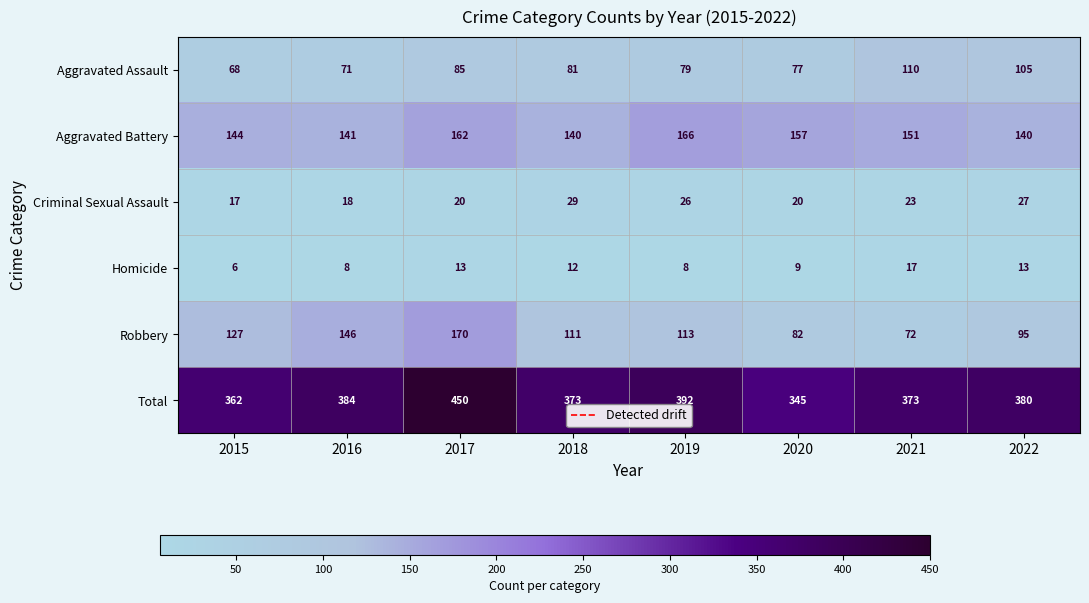

Which series has the largest range (max minus min)?

Total